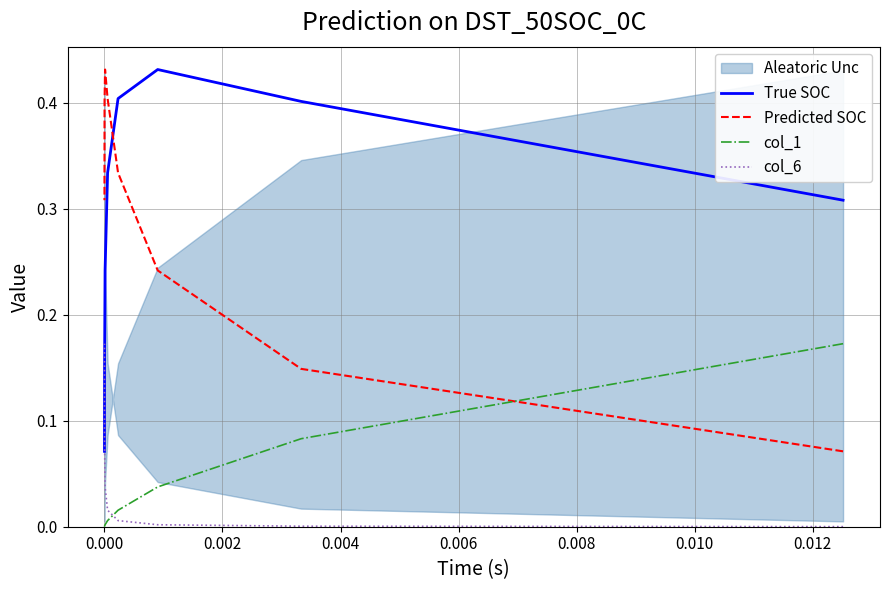

Which series has the largest range (max minus min)?

True SOC